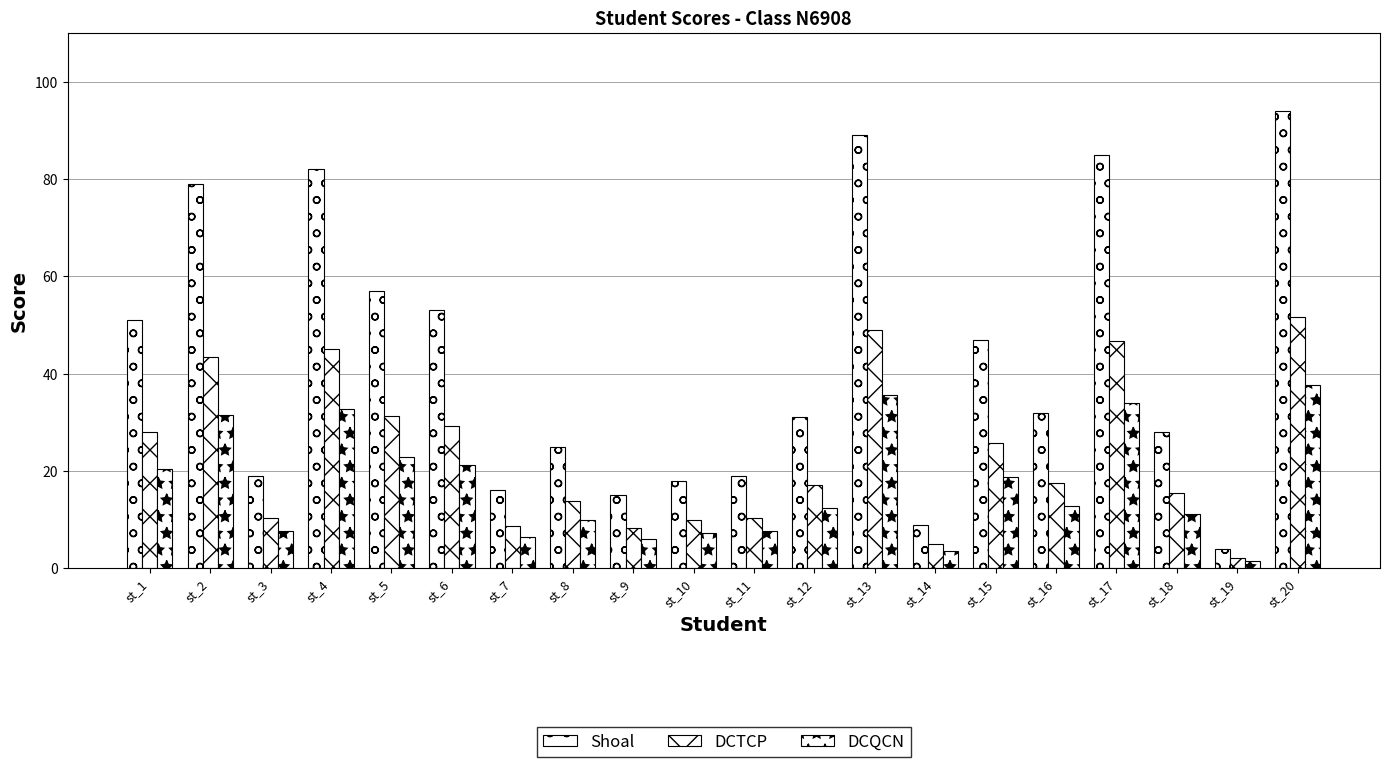

How many bars are there in total?

60